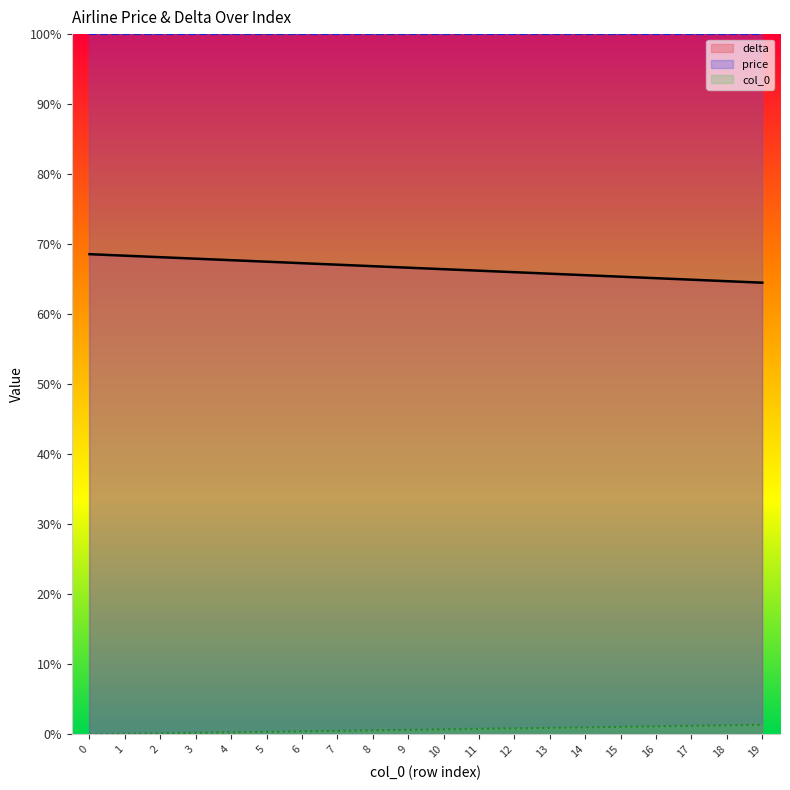

Count the number of data series in this chart.

3